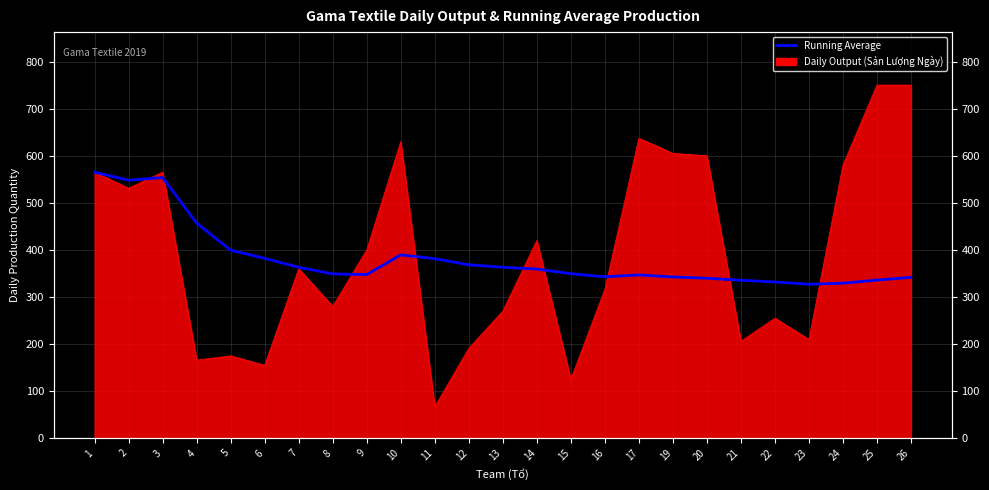

Reading left to right, what are all the values shown in this chart?

565.0	548.0	553.7	456.8	399.4	382.0	363.1	349.0	347.6	389.4	381.4	368.4	363.1	359.4	349.5	342.9	346.8	342.6	339.8	335.6	331.8	327.1	329.3	335.9	341.8